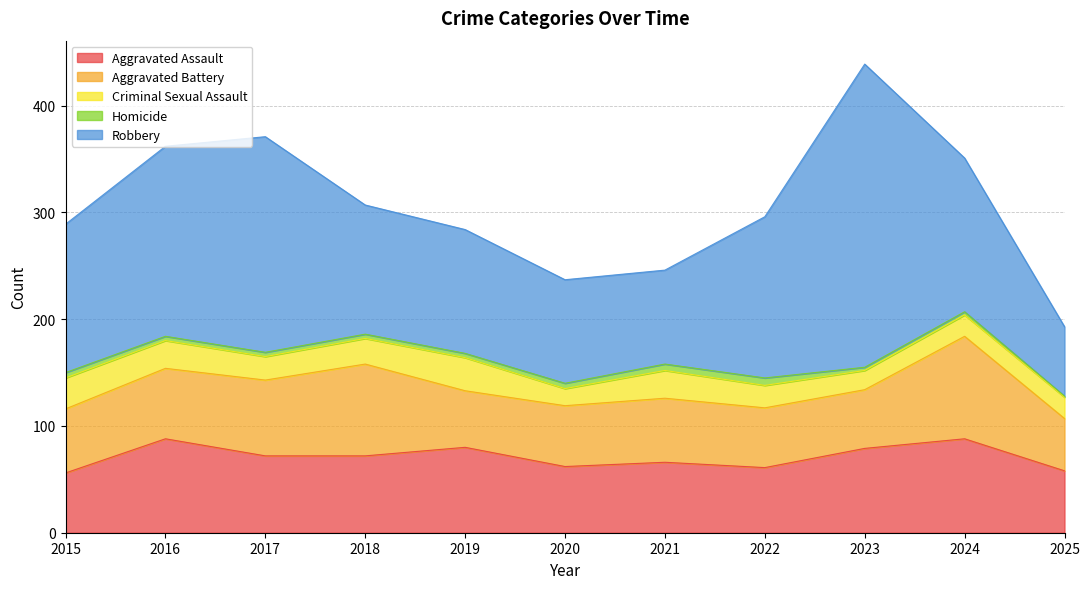

Rank the series by their maximum value, from lowest to highest.

Homicide, Criminal Sexual Assault, Aggravated Assault, Aggravated Battery, Robbery